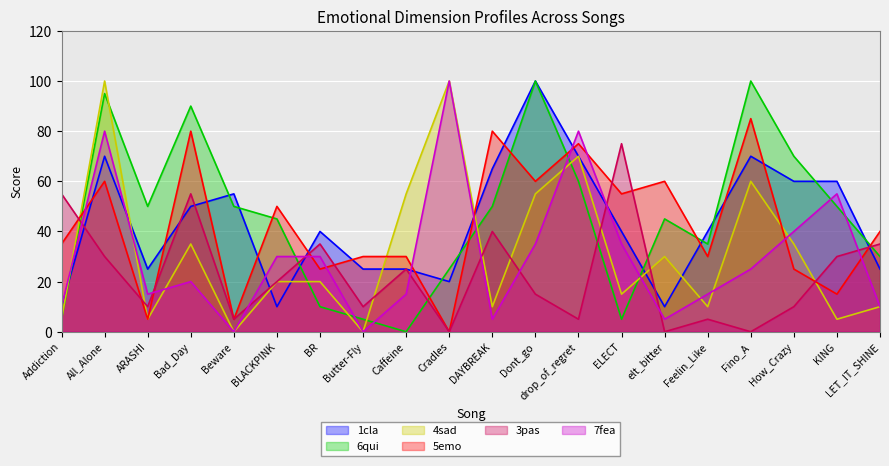

Which series has the largest total across all categories?

6qui